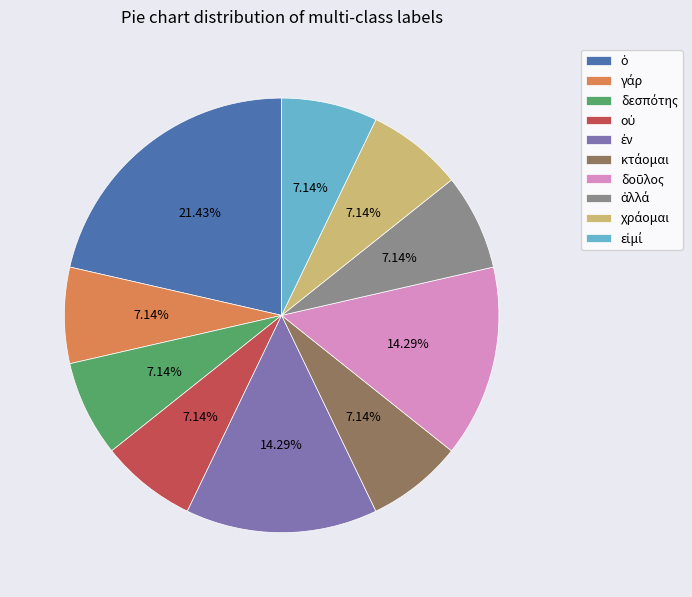

Does any single category account for the majority?

No